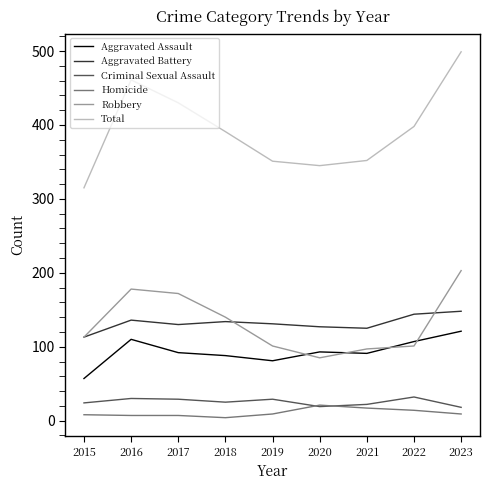

Is it true that Aggravated Battery equals 127 at 2020?

True